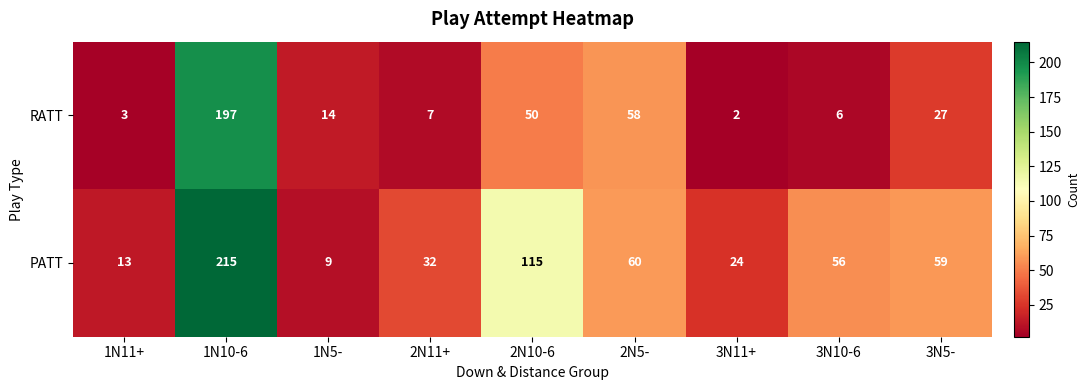

Is it true that PATT equals 56 at 3N10-6?

True